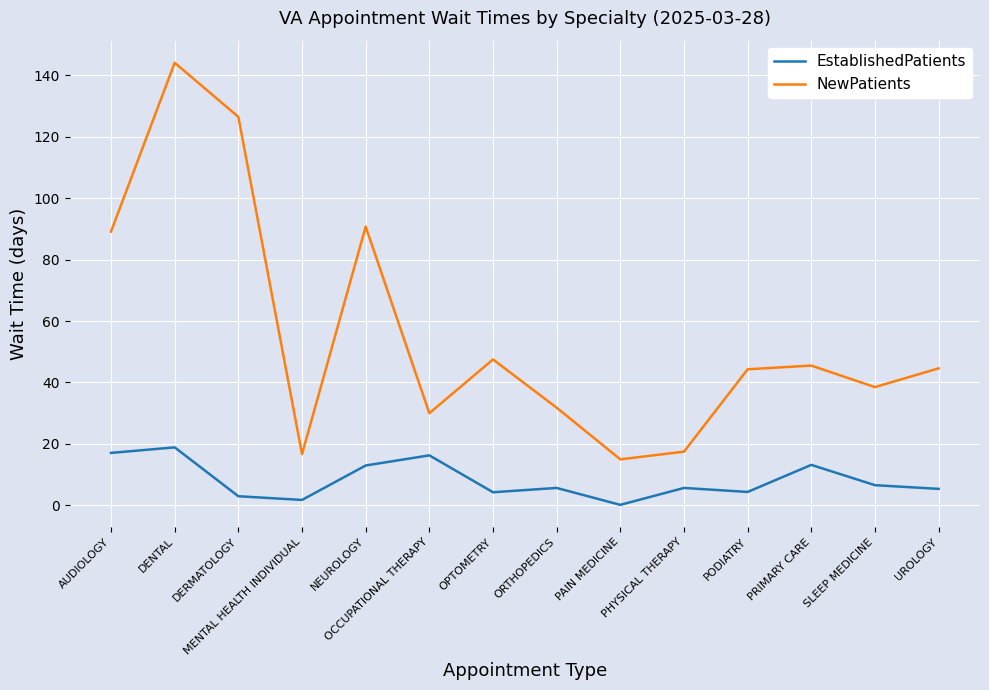

What is the total value across all series at NEUROLOGY?

103.7